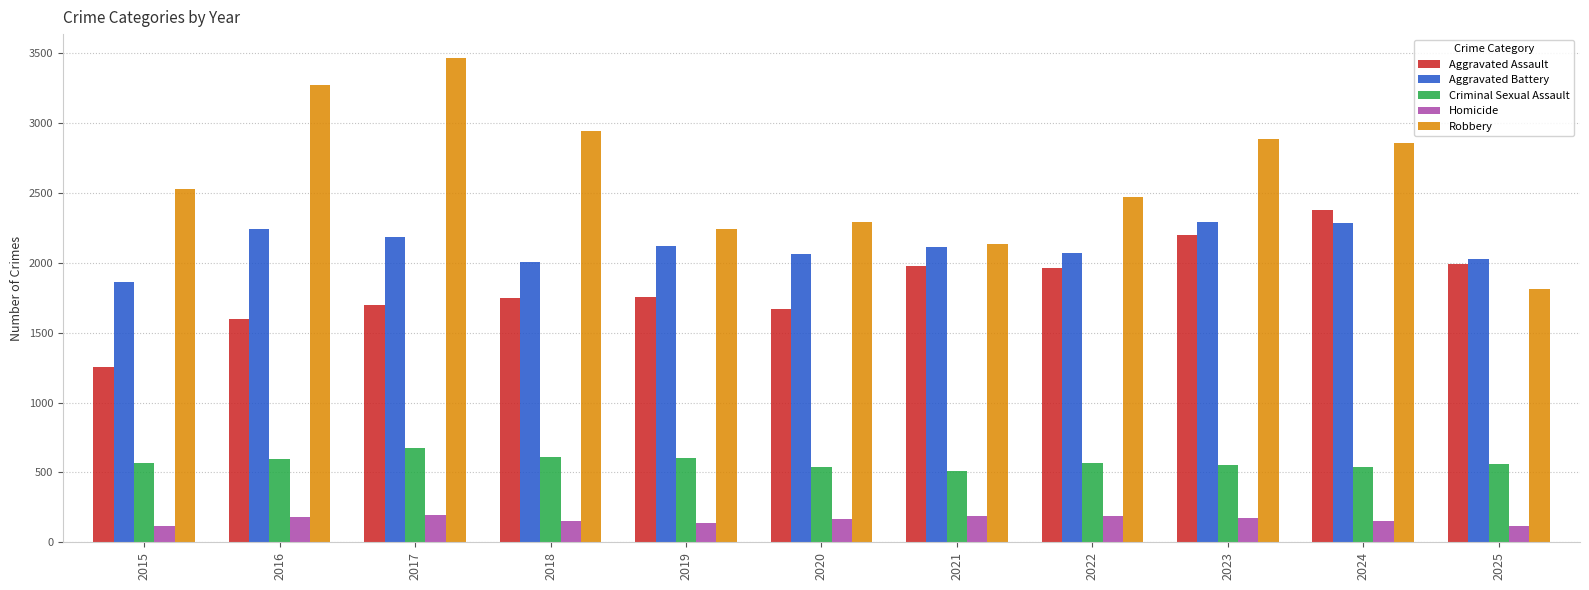

How many groups of bars are there?

11